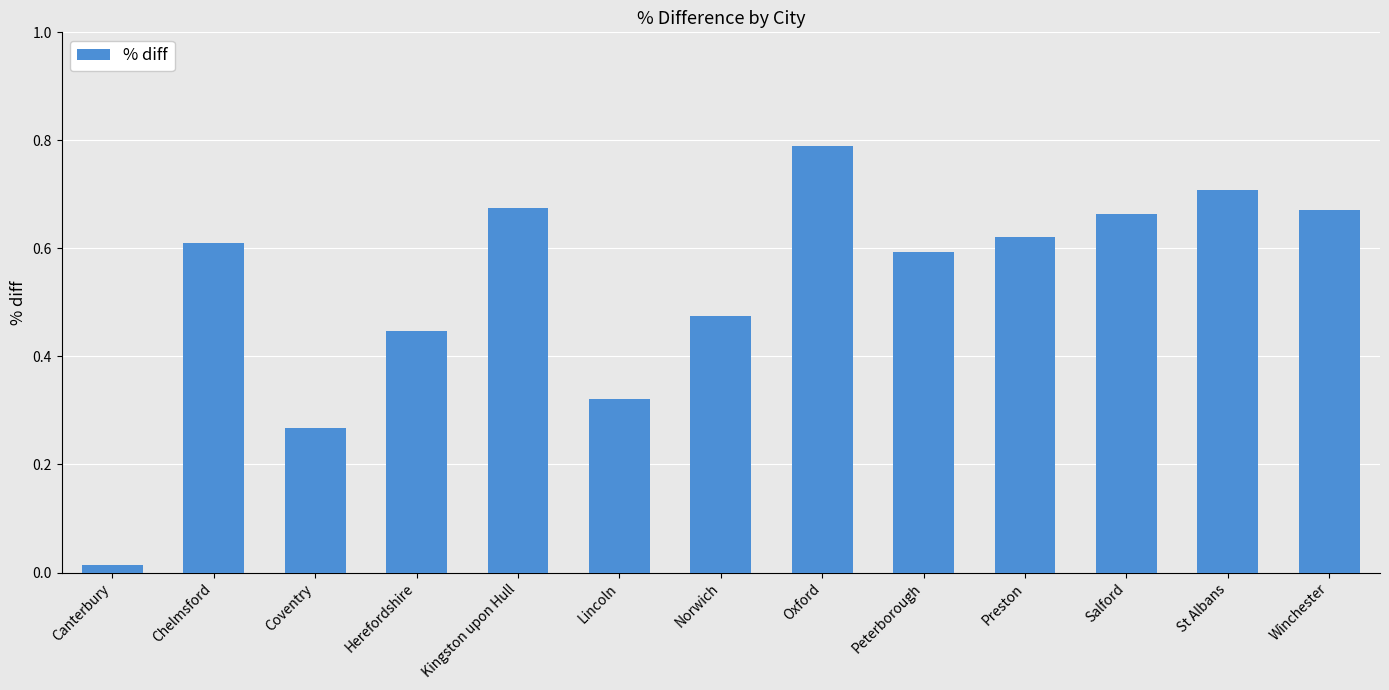

What is the change in value from Canterbury to St Albans?

+0.7